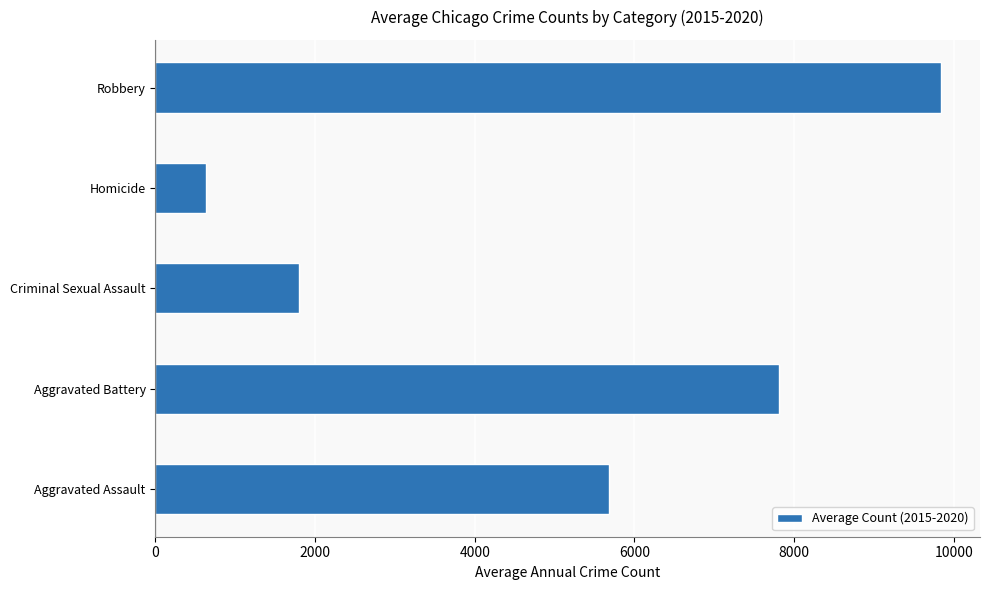

Which label corresponds to the smallest value in the chart?

Homicide